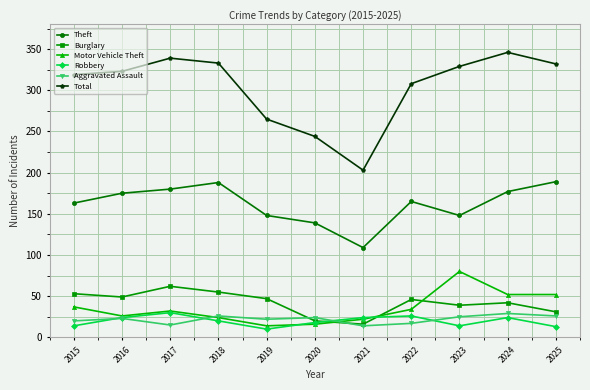

Which series has the largest total across all categories?

Total